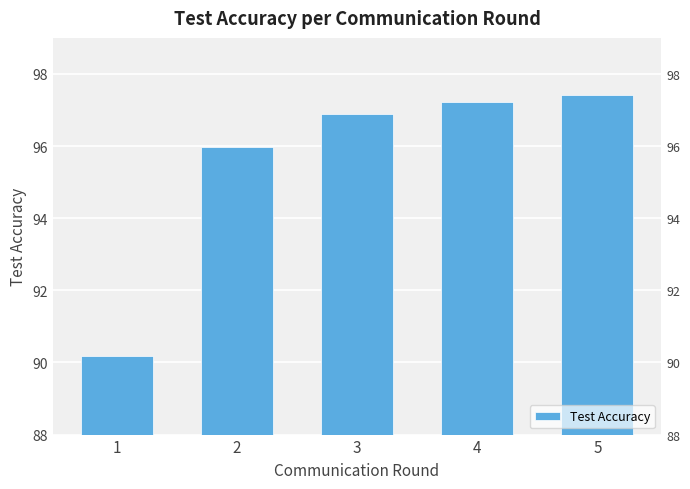

What value does the data have at 5?

97.4